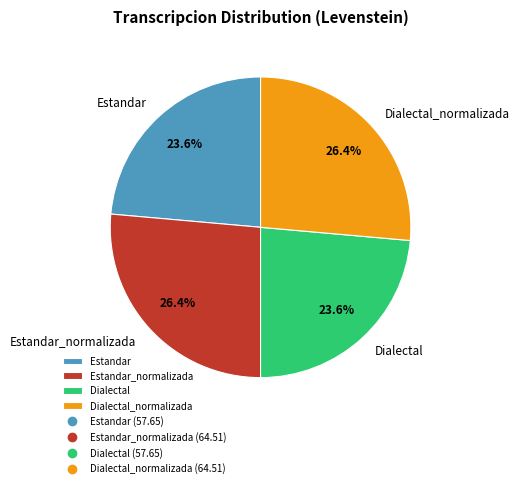

True or false: Dialectal_normalizada accounts for 32% of the total.

False